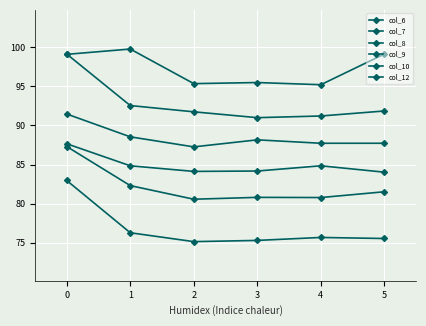

True or false: col_8 has more than 2 interior local peaks.

False